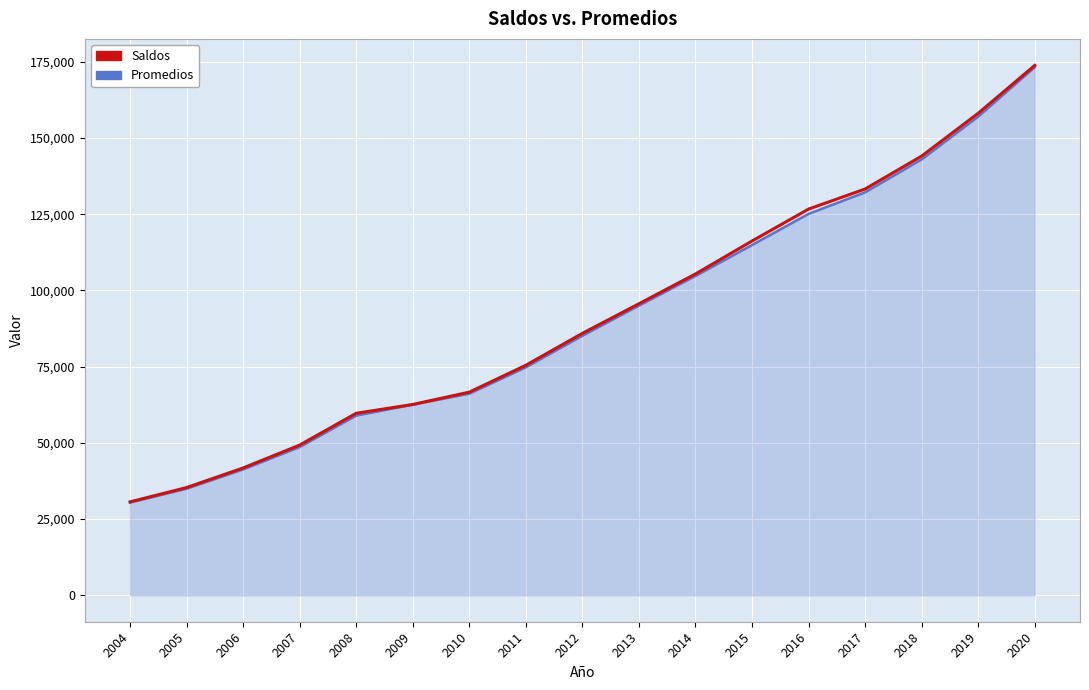

Reading left to right, transcribe all the data shown in this chart.

Saldos: 2004=30630	2005=35326	2006=41752	2007=49261	2008=59689	2009=62586	2010=66631	2011=75440	2012=85918	2013=95618	2014=105406	2015=116206	2016=126682	2017=133270	2018=144066	2019=158119	2020=173820
Promedios: 2004=30387	2005=34942	2006=41263	2007=48617	2008=58937	2009=62500	2010=66127	2011=74767	2012=85124	2013=95014	2014=104731	2015=114888	2016=125100	2017=132176	2018=142976	2019=157023	2020=173232